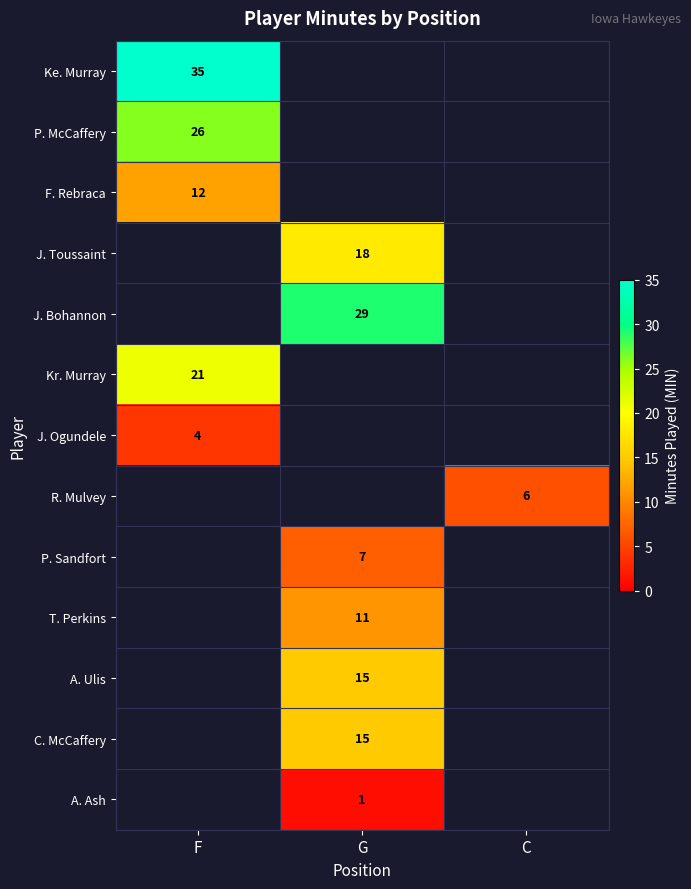

Count the number of data series in this chart.

13